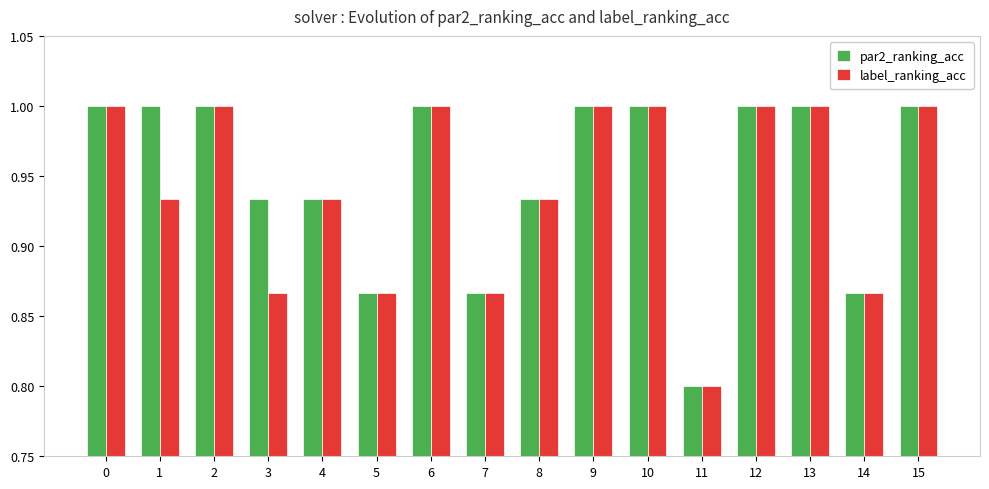

At which label is par2_ranking_acc closest to 0?

11